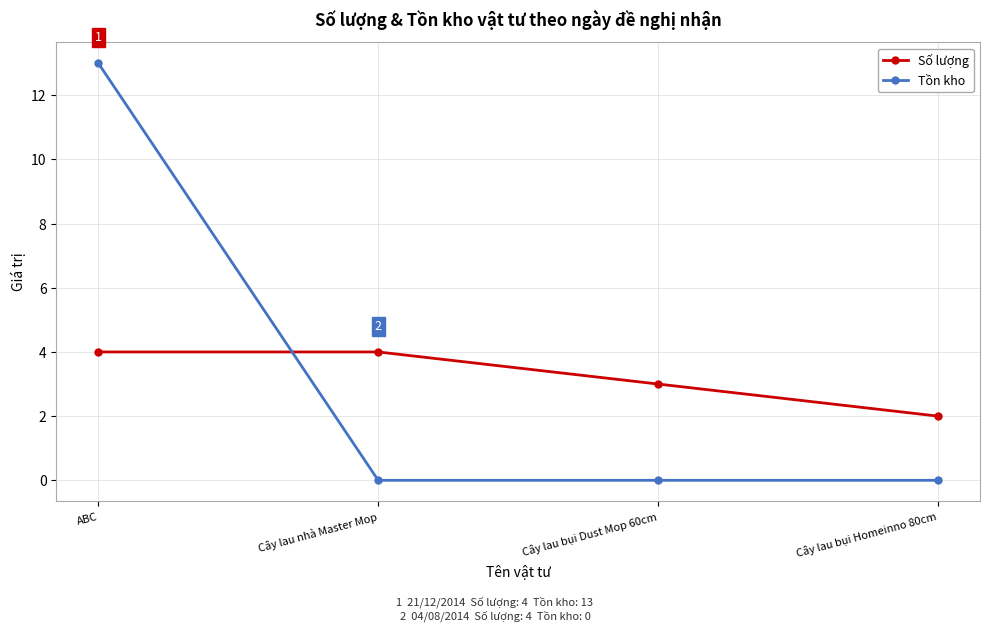

Is the value of Số lượng at Cây lau nhà Master Mop greater than the value of Tồn kho at Cây lau bụi Dust Mop 60cm?

Yes